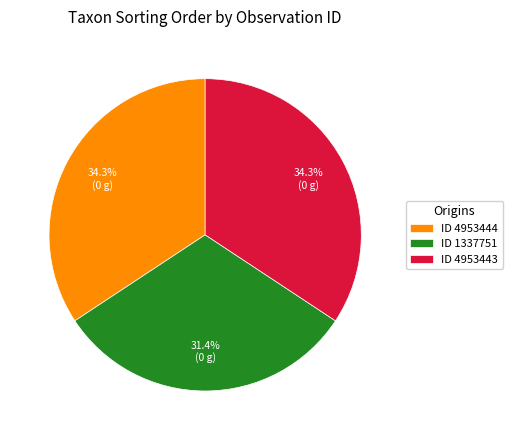

To the nearest percent, what is the average slice percentage?

33%